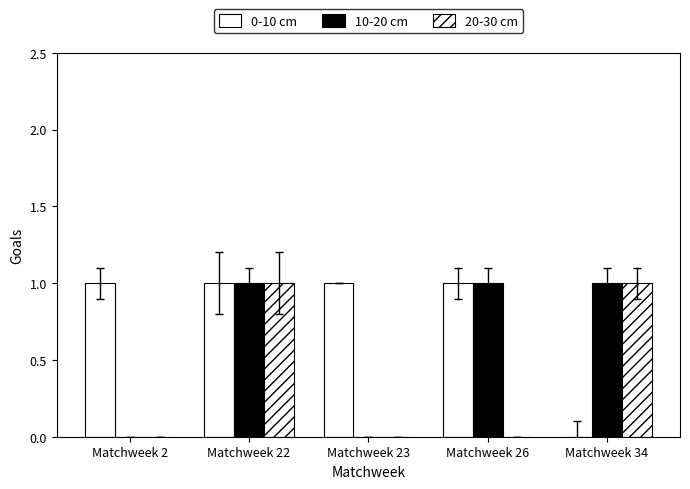

What is the difference between the highest and lowest values at Matchweek 23?

1